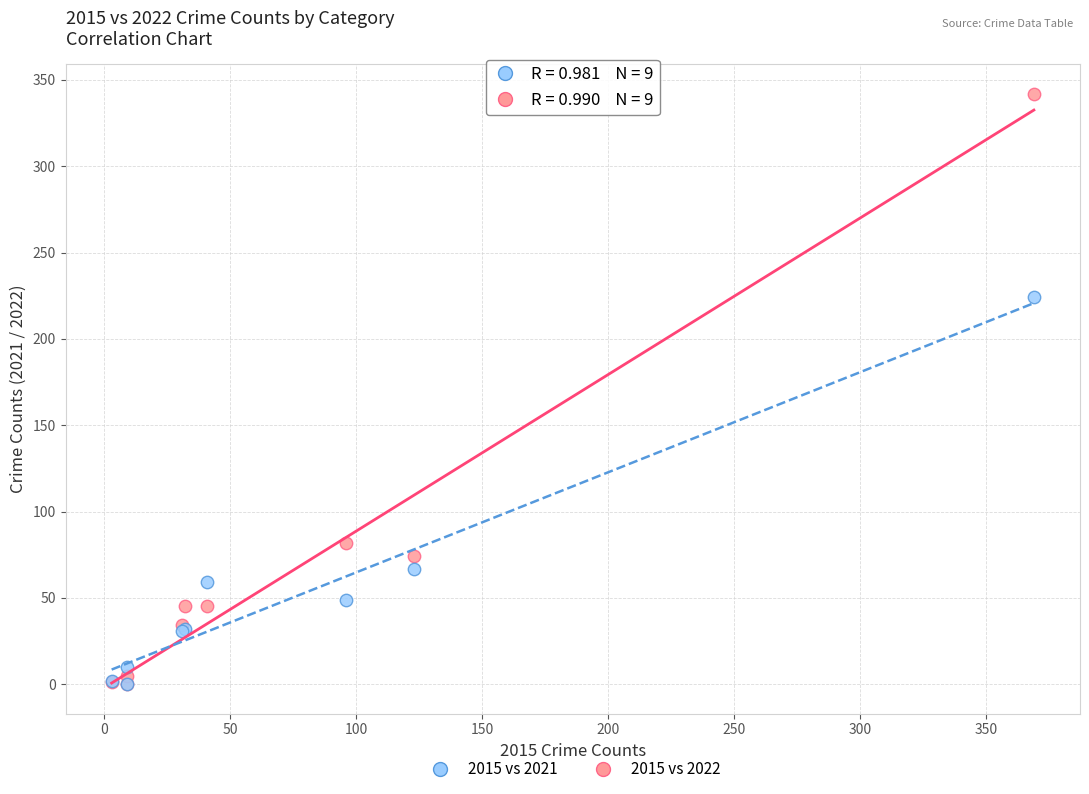

Across all series, what Y value is closest to 171?

224